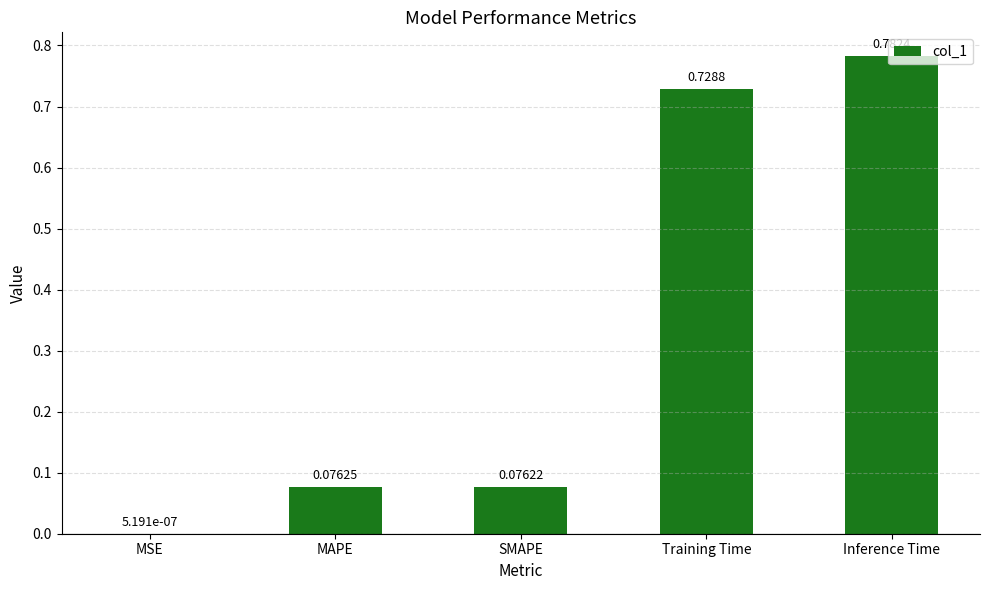

What is the sum of all values?

1.7